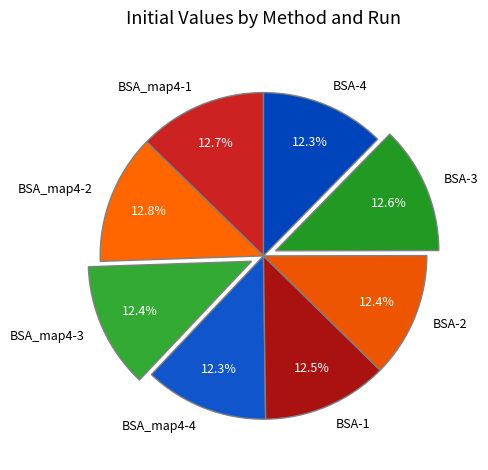

Do BSA-1 and BSA_map4-1 together represent more than half of the pie?

No